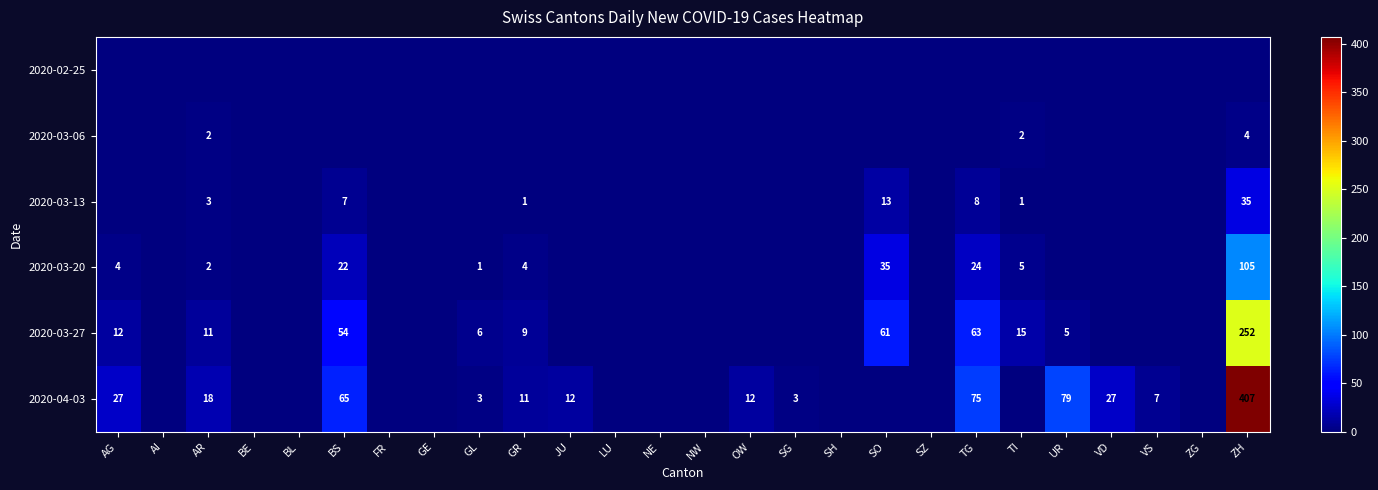

At how many categories does at least one series exceed 174?

1